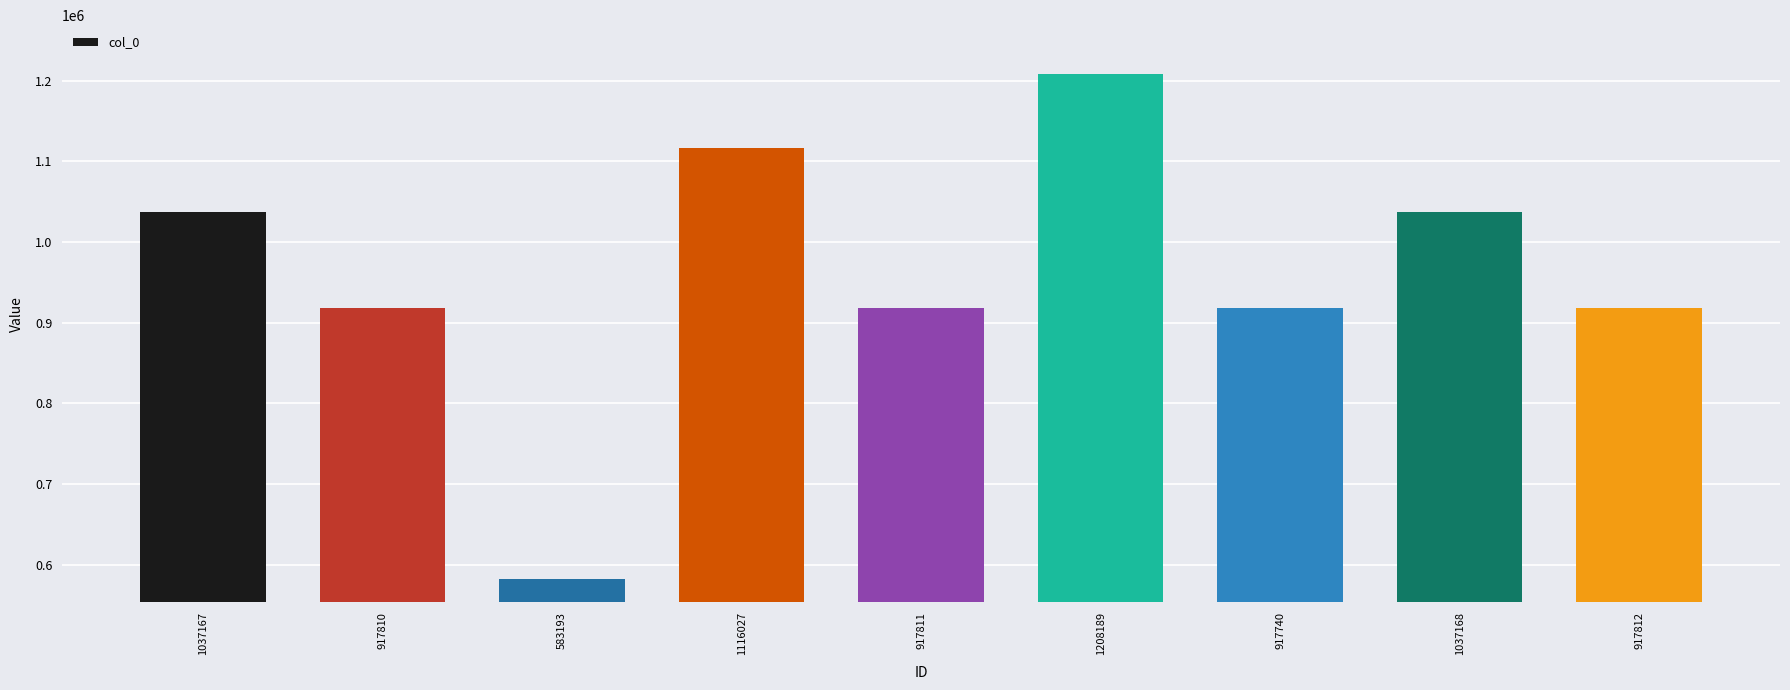

Which label corresponds to the smallest value in the chart?

583193